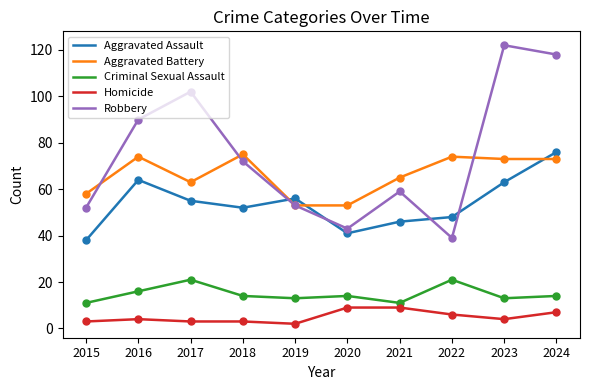

Which series has the largest range (max minus min)?

Robbery